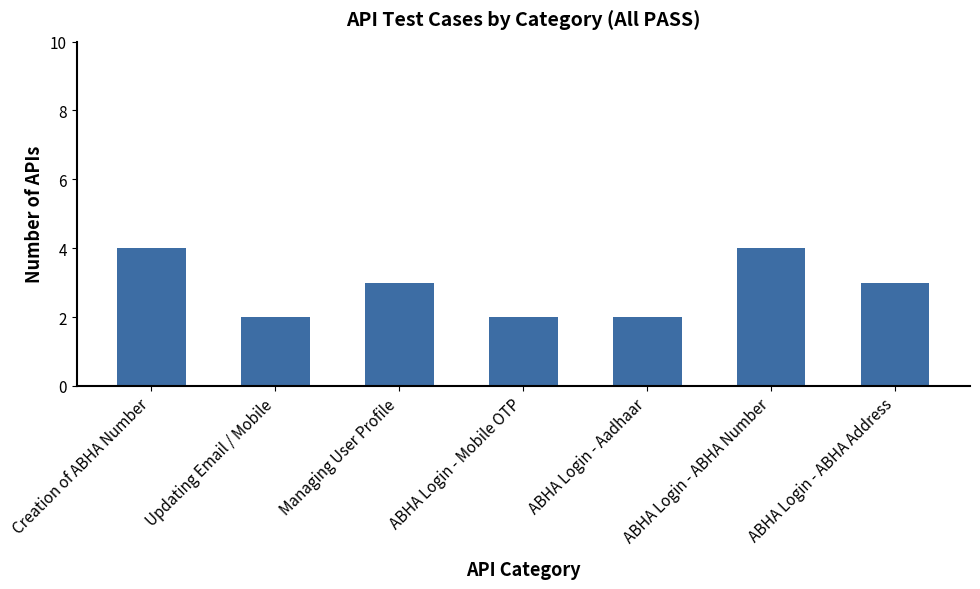

True or false: the data shows 2 at Updating Email / Mobile.

True